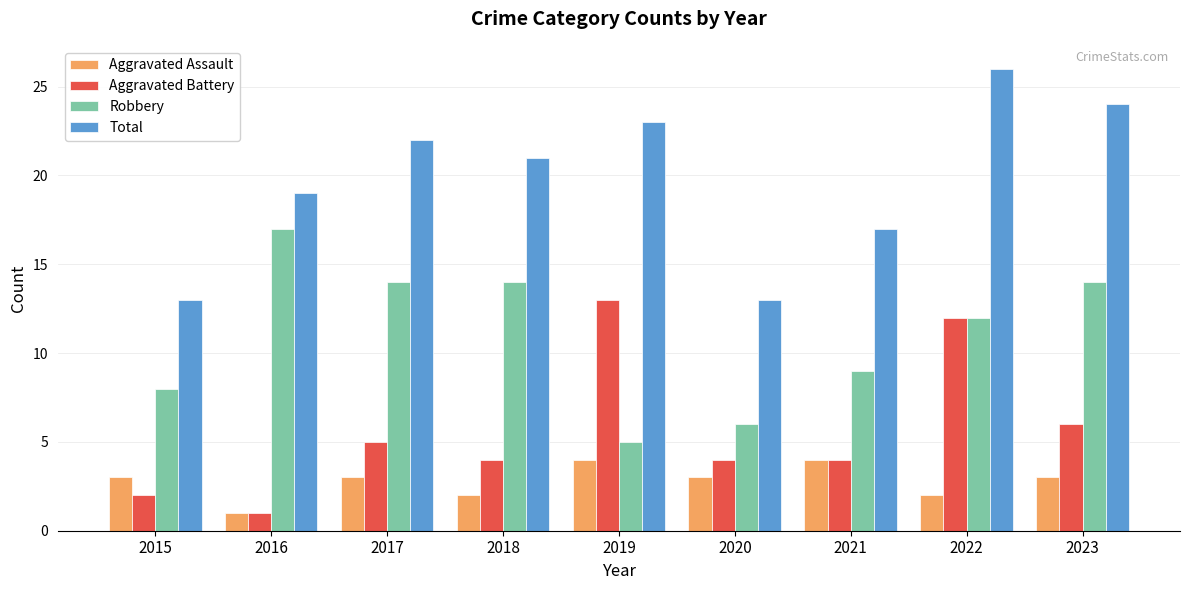

List the series in order of their peak value, highest first.

Total, Robbery, Aggravated Battery, Aggravated Assault